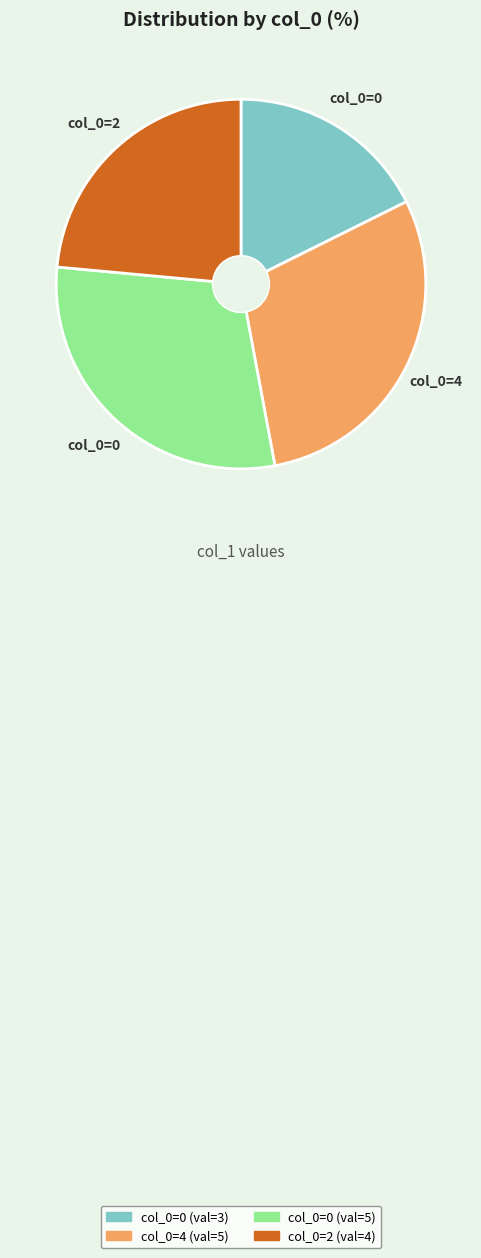

How many segments does this pie chart have?

4